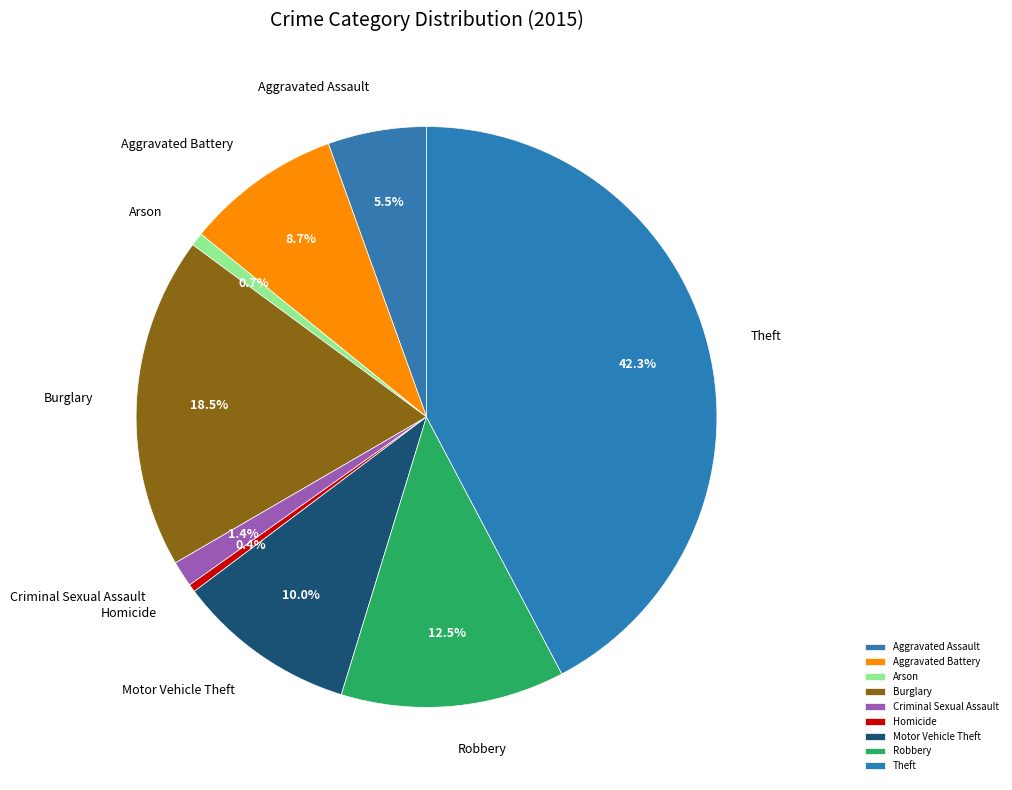

To the nearest percent, what is the average slice percentage?

11%